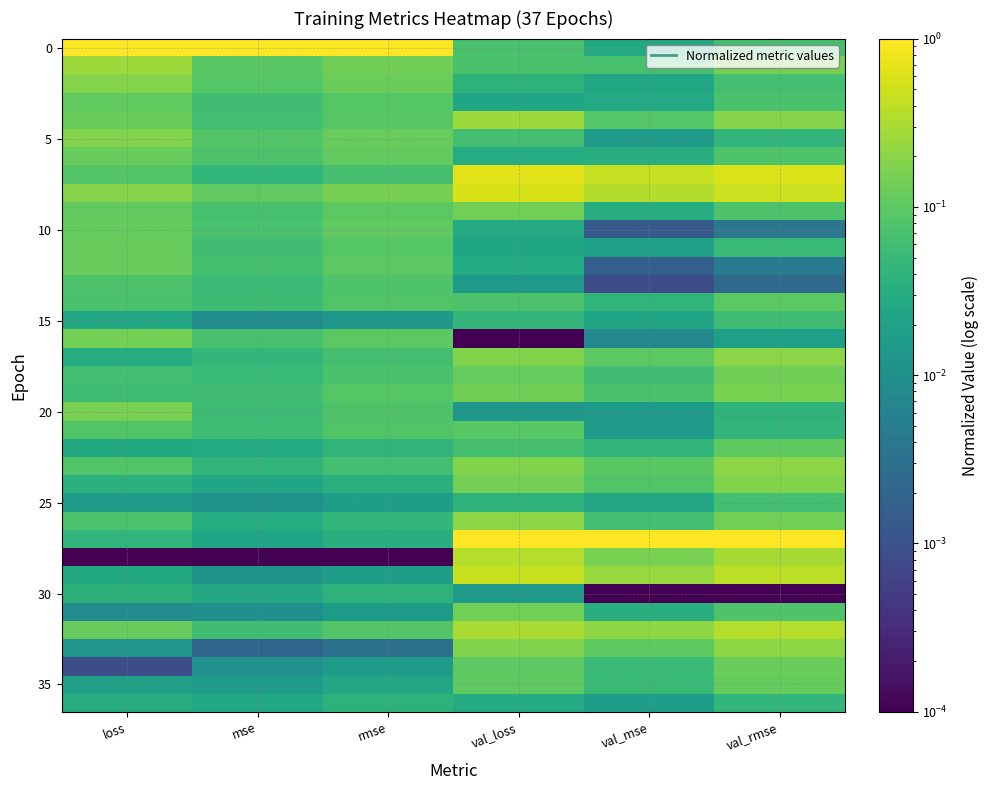

What is the greatest value displayed?

1.0